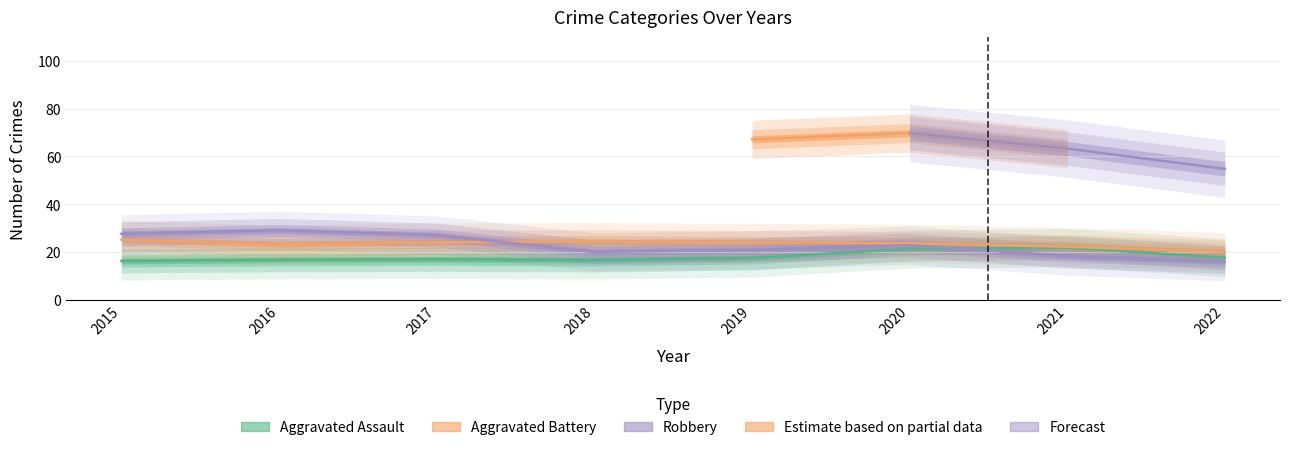

Read the Robbery value at 2021, to the nearest 5.

15